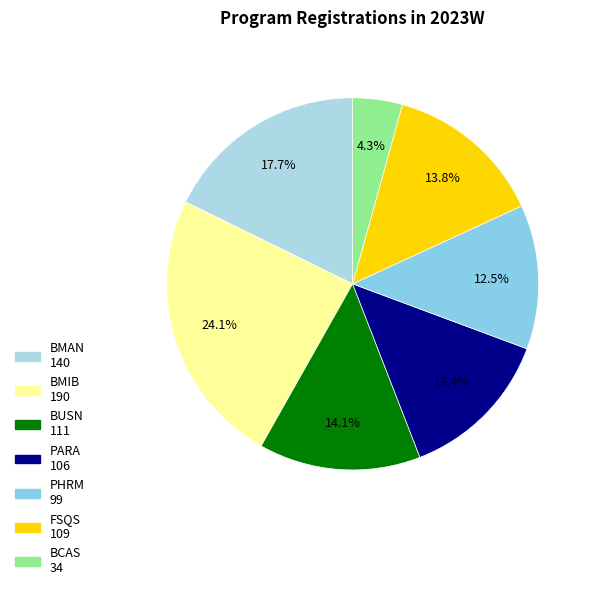

Is it true that BCAS is 4% of the pie?

True